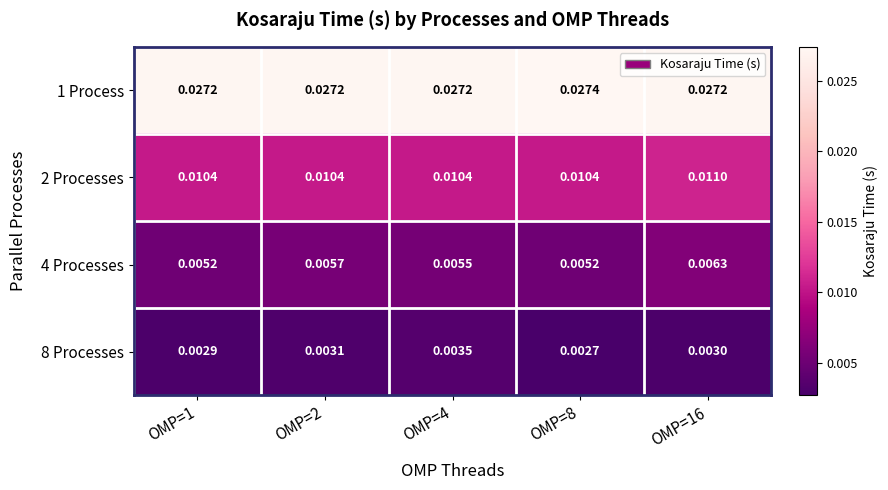

At which category is the sum across all series the highest?

OMP=16